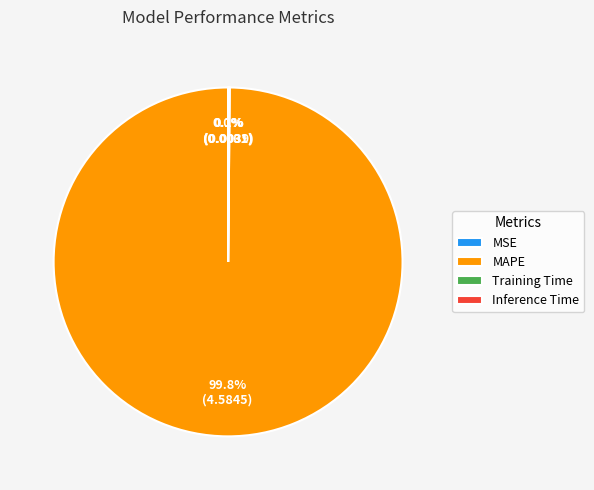

Is it true that MAPE is 100% of the pie?

True